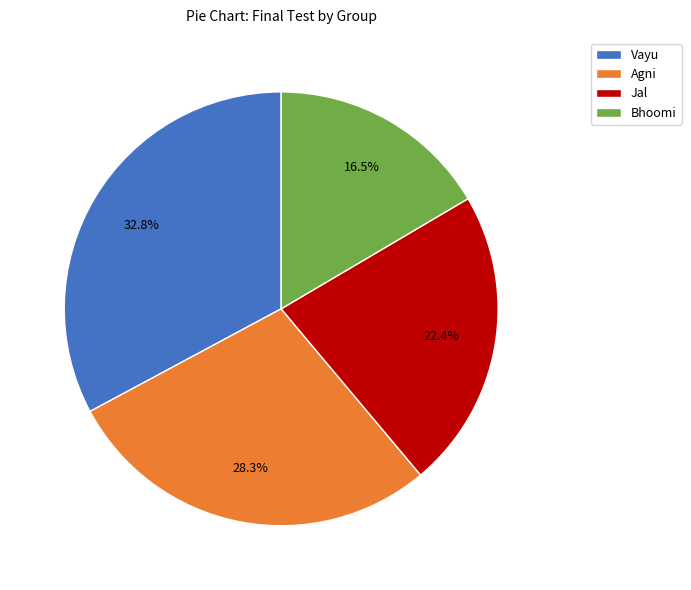

Which has a higher value, Vayu or Agni?

Vayu